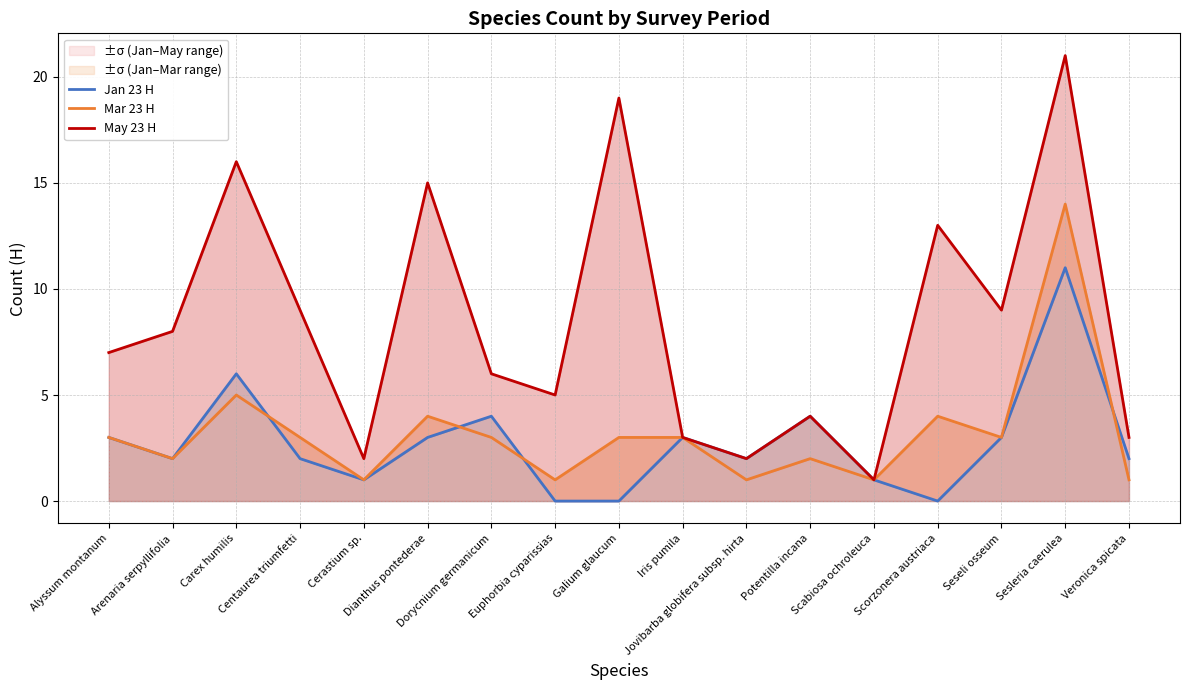

What are all the series names shown in the legend?

Jan 23 H, Mar 23 H, May 23 H